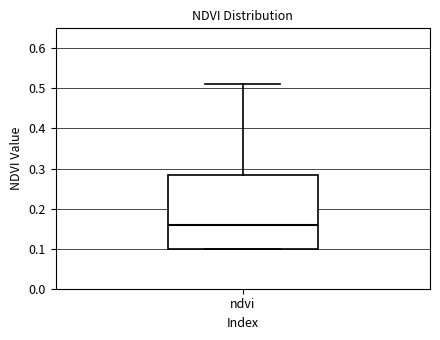

Where is the upper edge of the box for ndvi on the y-axis? The values are not printed on the chart, so give them approximately, as read against the axis.

0.29